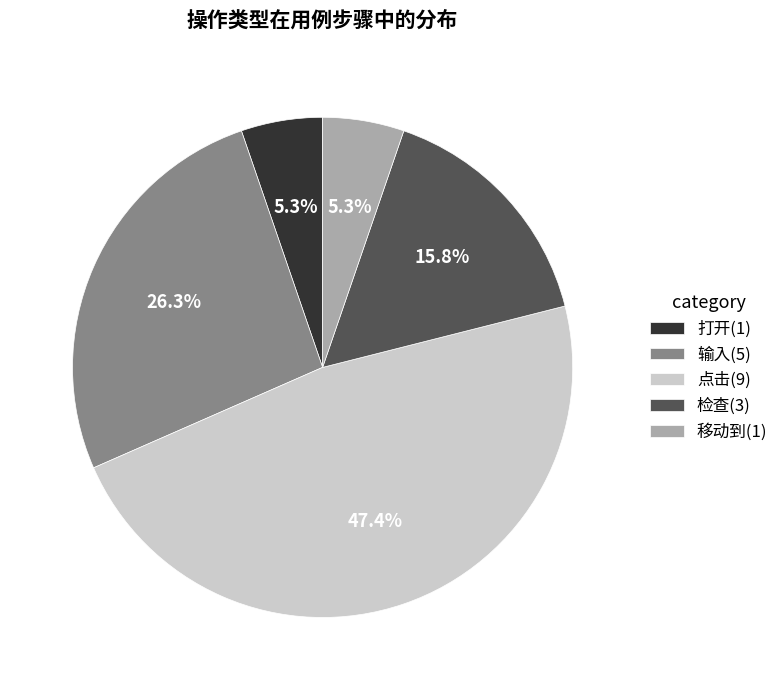

How much of the chart is everything except 检查(3)?

84.2%